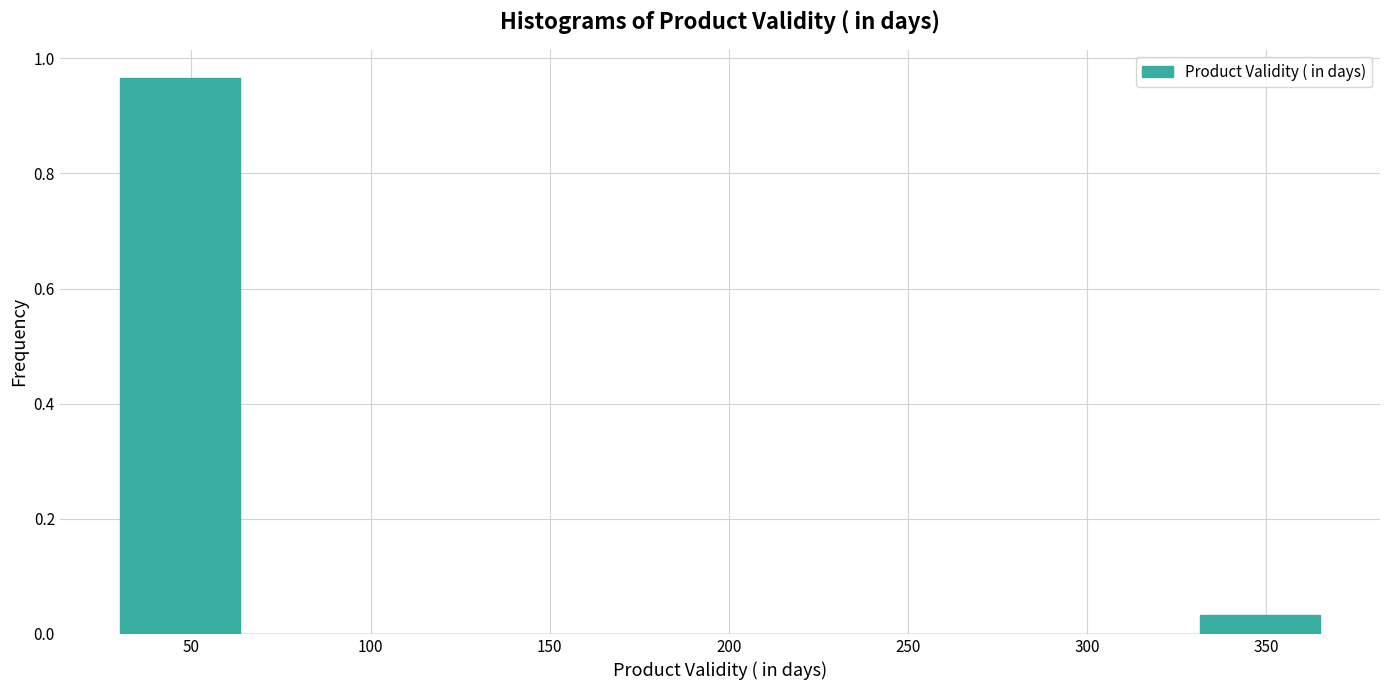

Over which range of the x-axis is the bar tallest?

30.0 to 63.5